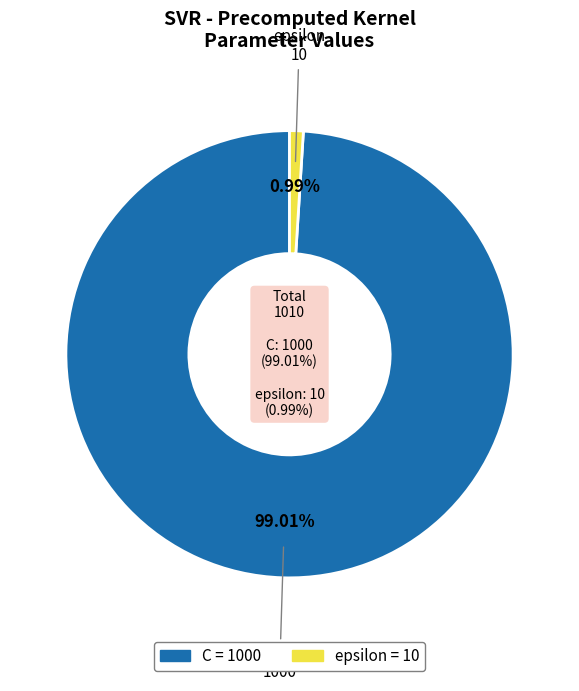

To the nearest percent, what percentage of the pie is C?

99%